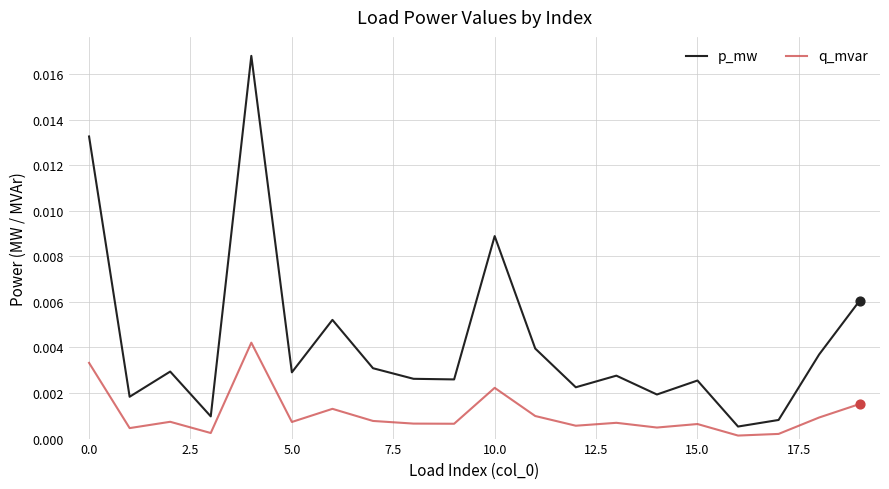

Rank the series by their average value, from highest to lowest.

p_mw, q_mvar